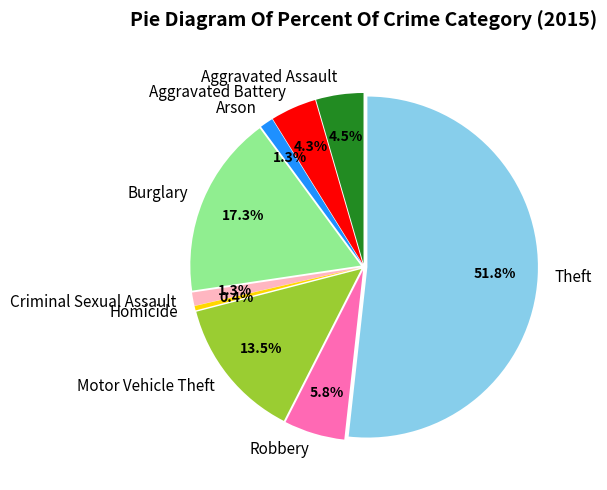

Approximately how many times larger is the value at Criminal Sexual Assault compared to Homicide?

3.0